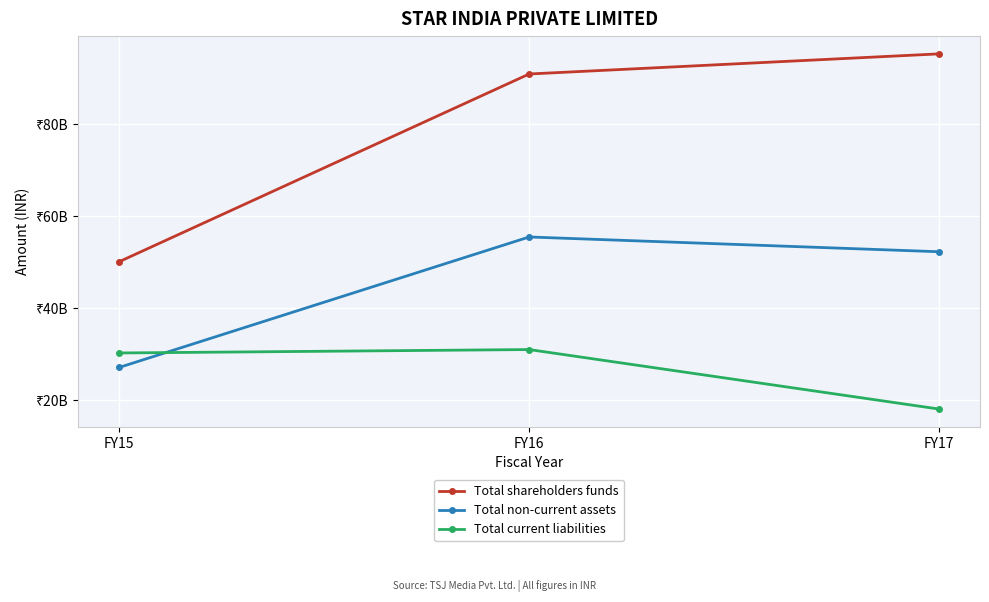

Which category has the highest value in the Total non-current assets series?

FY16